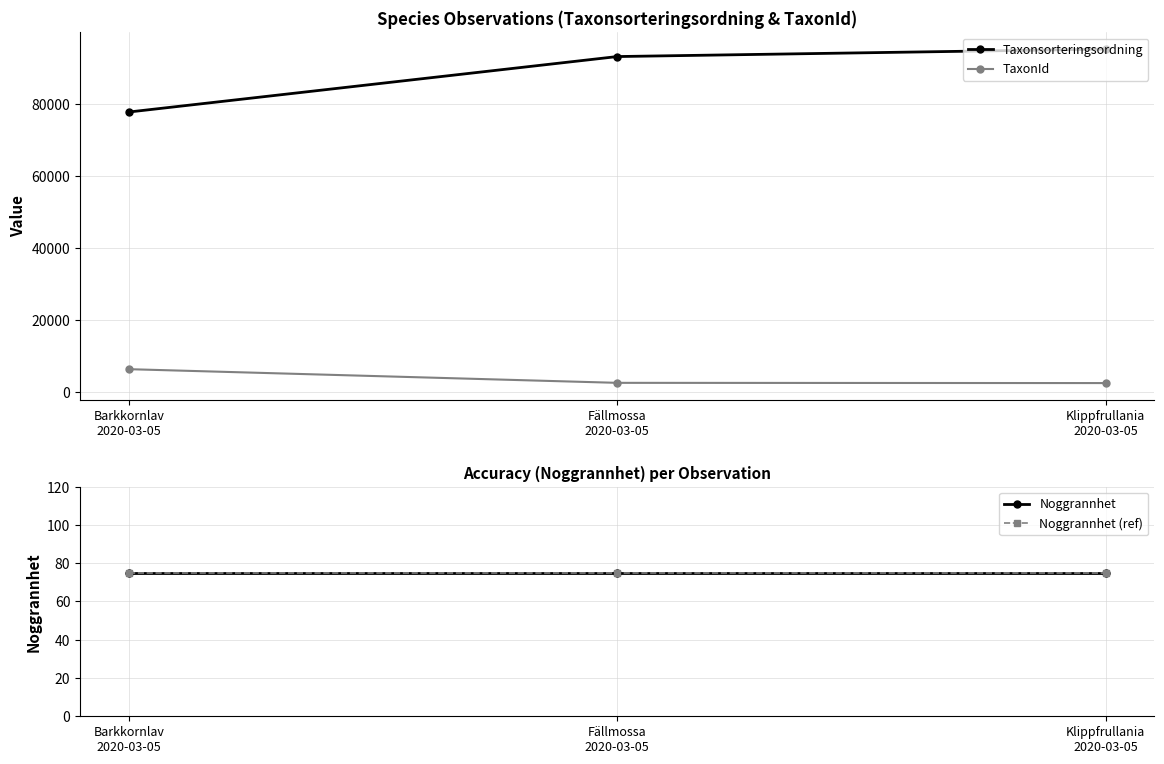

List the labels in order of Noggrannhet value, largest first.

Barkkornlav
2020-03-05, Fällmossa
2020-03-05, Klippfrullania
2020-03-05